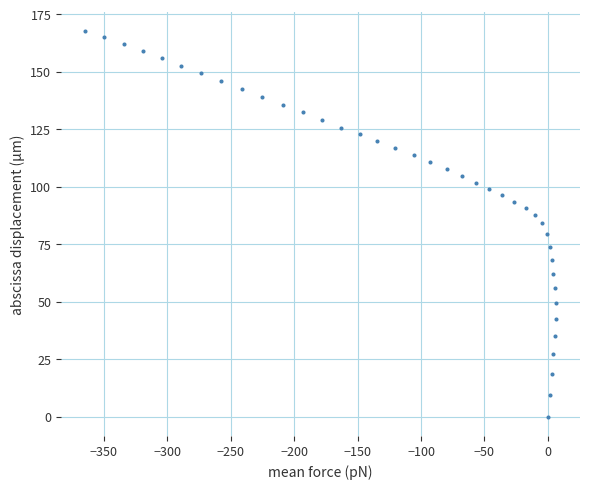

What is the range of X values (max minus min)?

371.9